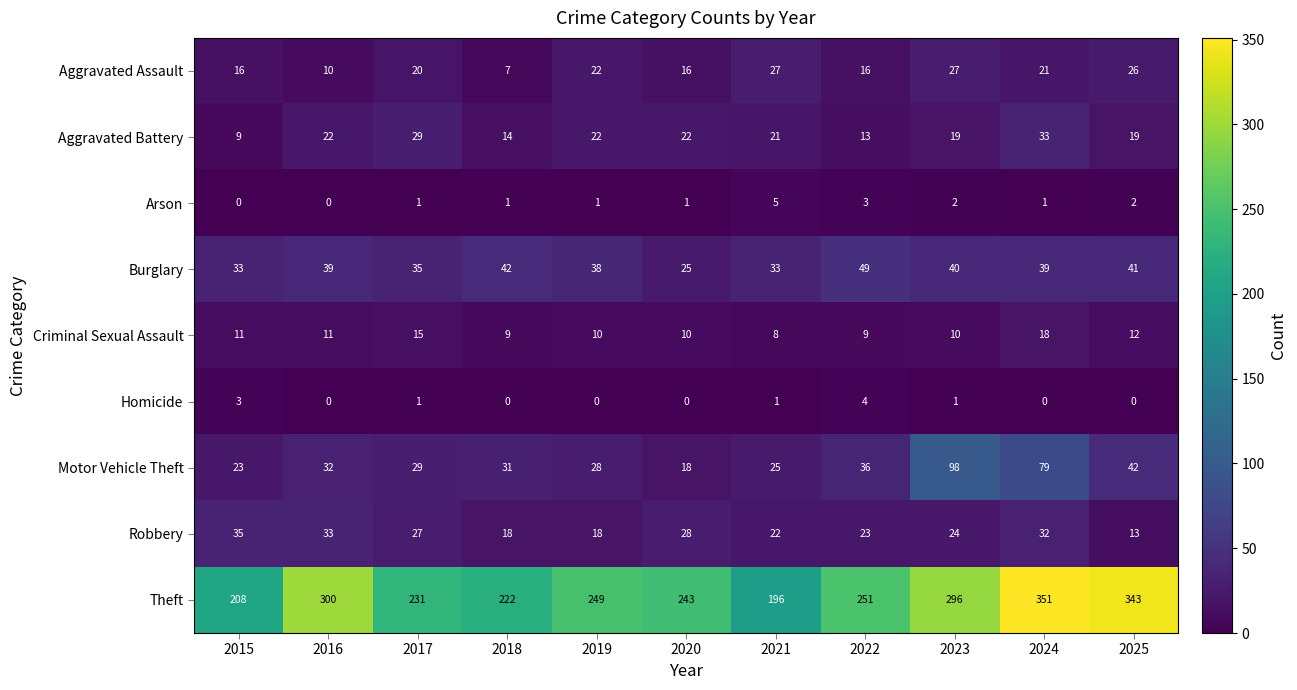

Between 2017 and 2019, which series saw the biggest shift?

Theft